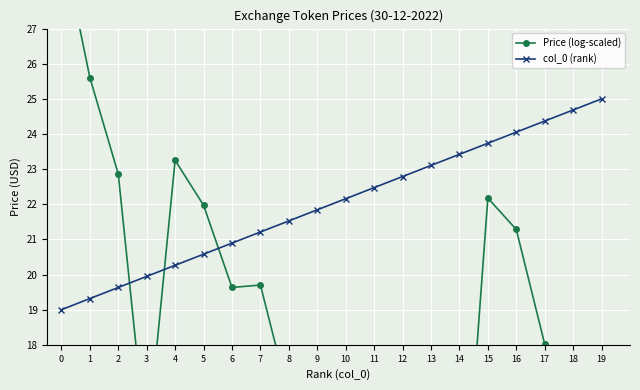

List the labels in order of col_0 (rank) value, smallest first.

0, 1, 2, 3, 4, 5, 6, 7, 8, 9, 10, 11, 12, 13, 14, 15, 16, 17, 18, 19